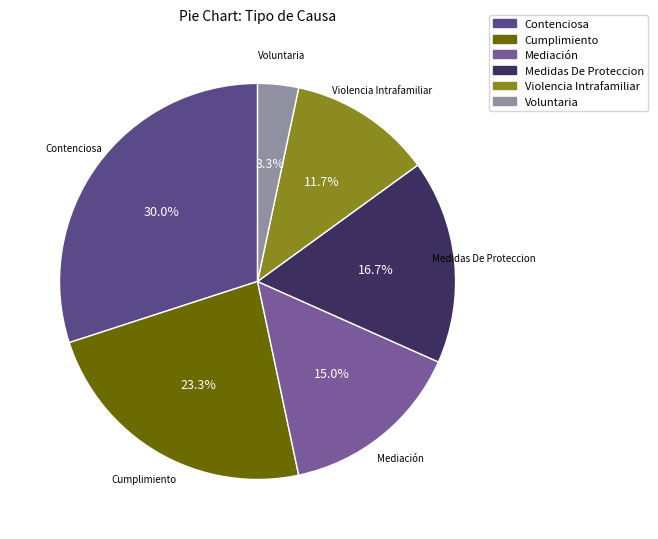

Combined, what portion of the pie is Cumplimiento and Contenciosa?

53.3%